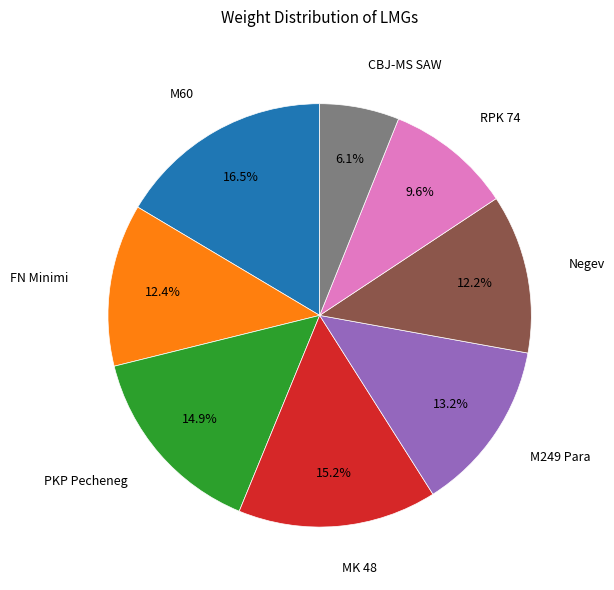

To the nearest percent, what is the difference between the largest and smallest slice percentages?

10%